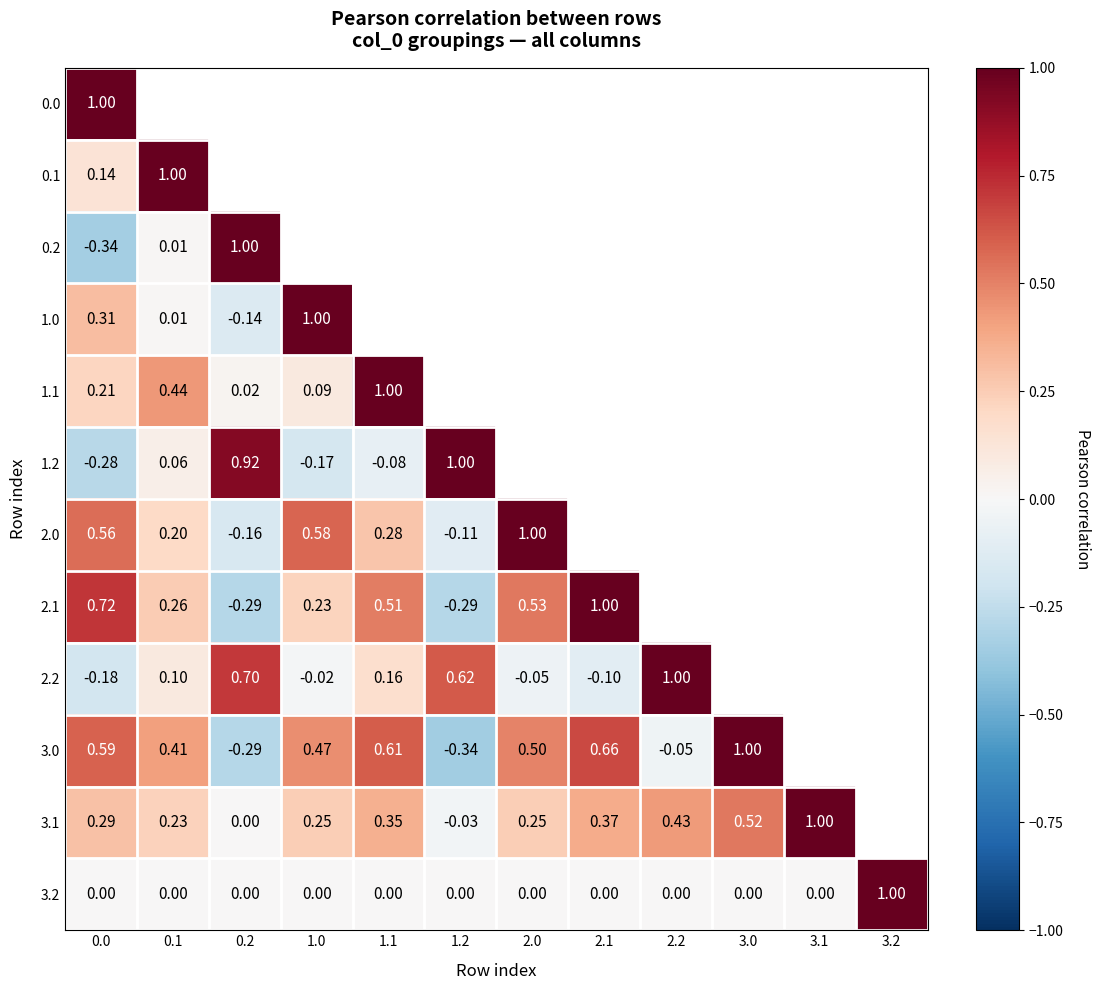

The value of 3.2 at 1.0 is 0.6. True or false?

False